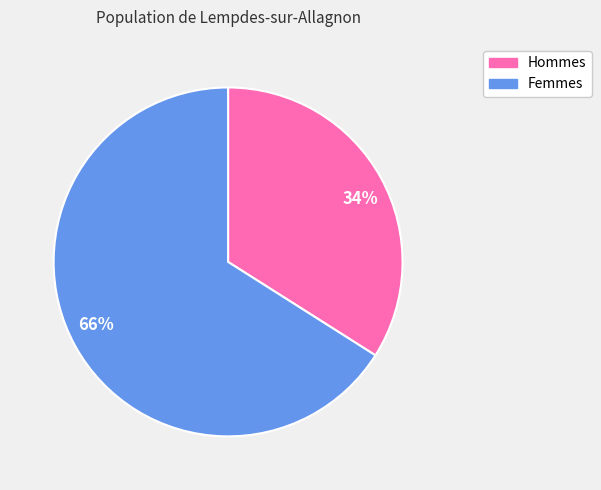

To the nearest percent, what is the average slice percentage?

50%